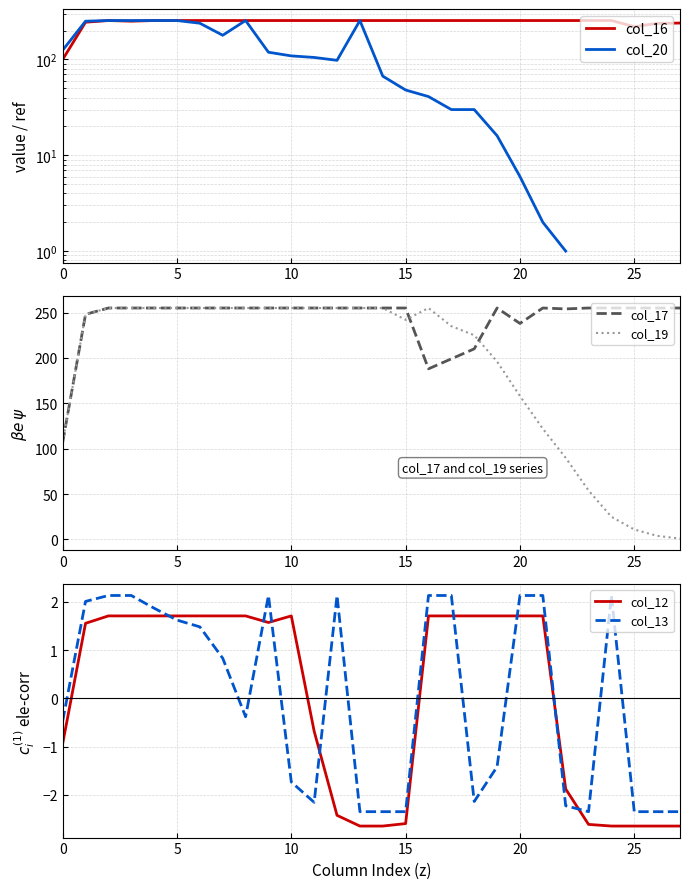

What is the maximum value for col_17?

255